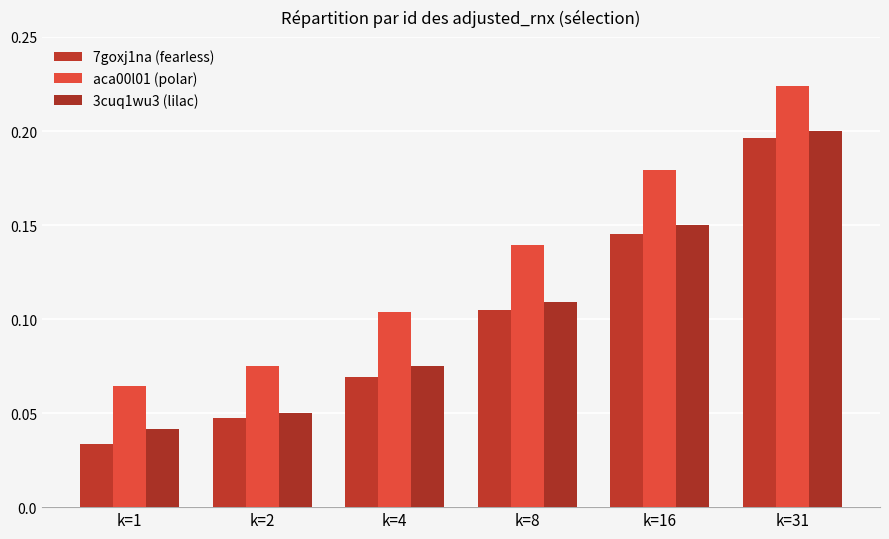

Reading left to right, what are all the values shown in this chart?

7goxj1na (fearless): 0.0	0.0	0.1	0.1	0.1	0.2
aca00l01 (polar): 0.1	0.1	0.1	0.1	0.2	0.2
3cuq1wu3 (lilac): 0.0	0.1	0.1	0.1	0.2	0.2